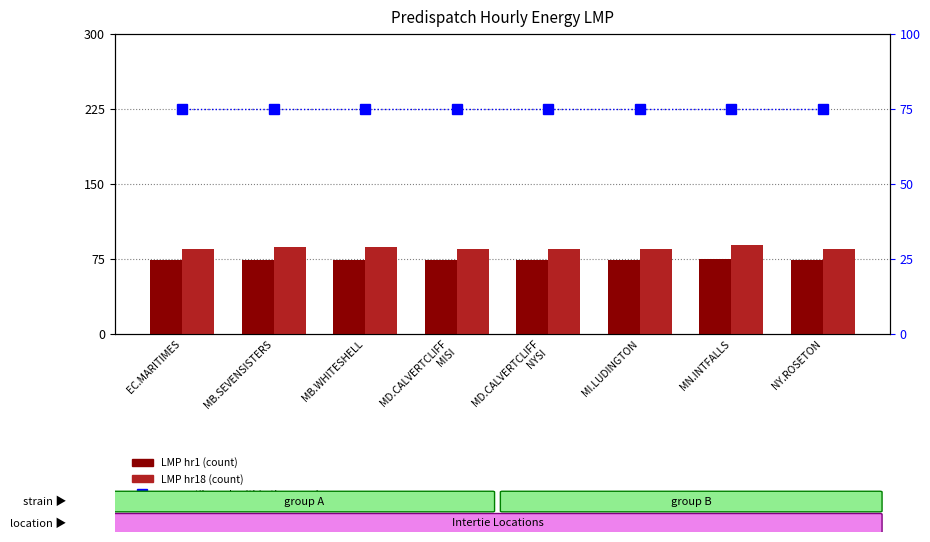

Reading left to right, transcribe all the data shown in this chart.

LMP hr1 (count): 74.1	74.2	74.2	73.9	73.9	73.6	74.7	74.1
LMP hr18 (count): 85.3	87.4	87.4	85.3	85.3	85.1	89.4	85.3
percentile rank within the sample: 75.0	75.0	75.0	75.0	75.0	75.0	75.0	75.0